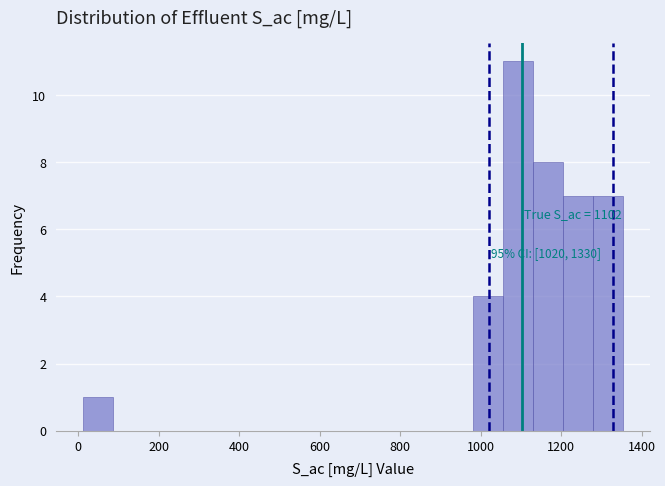

Read against the x-axis, roughly where is the centre of the tallest bar?

1100